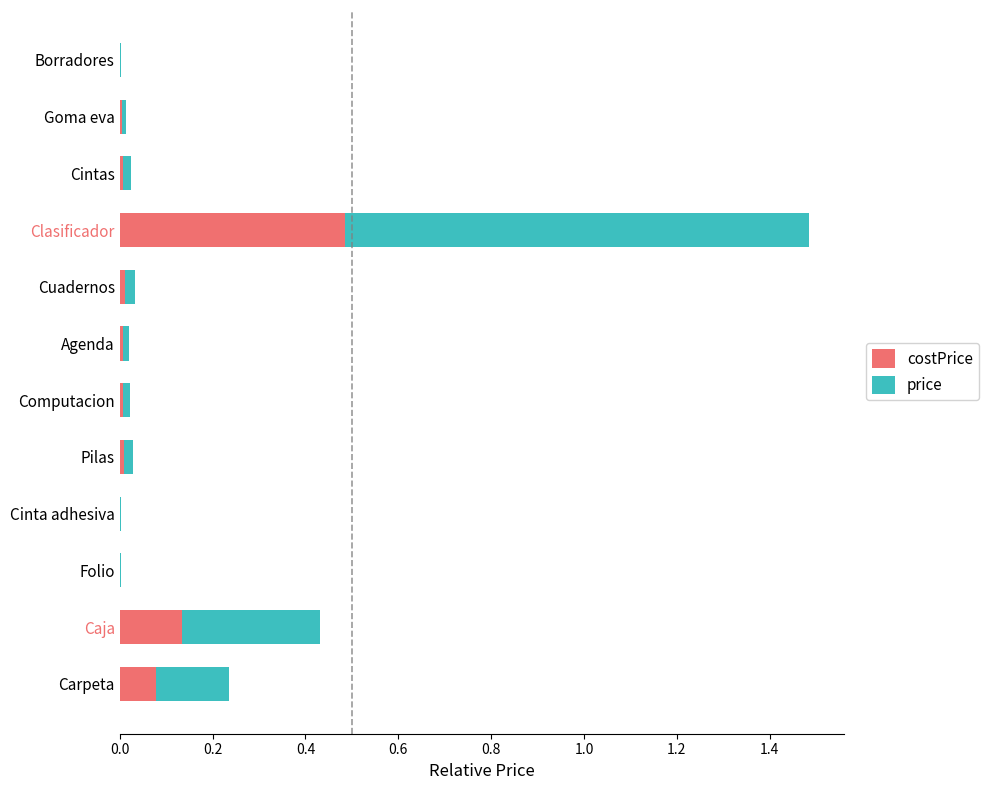

What is the maximum value for costPrice?

0.5